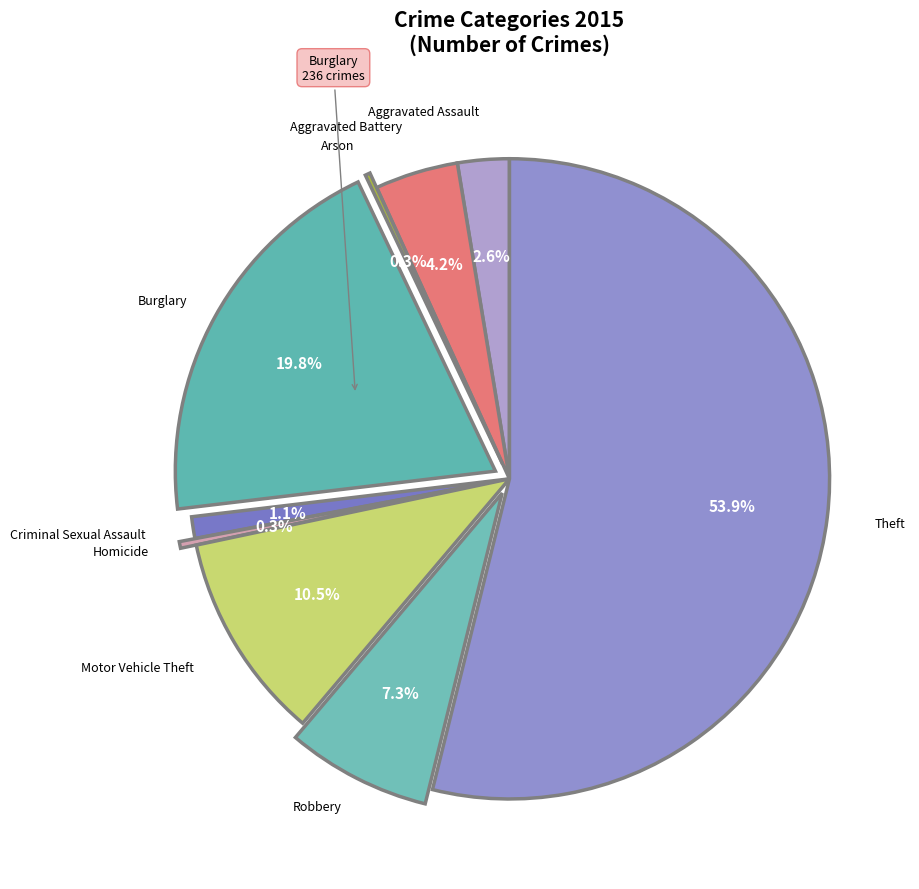

Rank the categories by value from highest to lowest.

Theft, Burglary, Motor Vehicle Theft, Robbery, Aggravated Battery, Aggravated Assault, Criminal Sexual Assault, Homicide, Arson